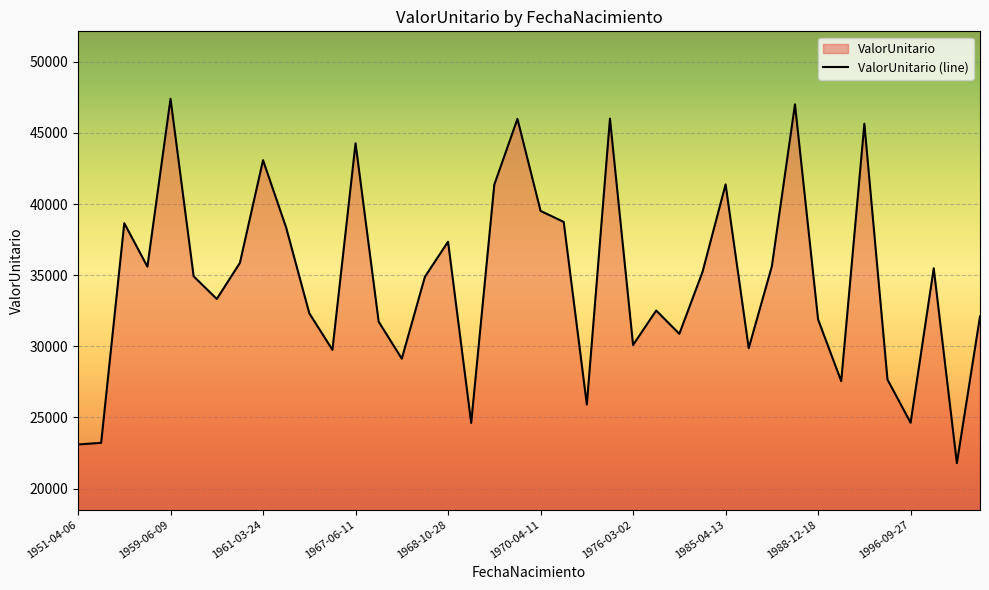

At which label is the value closest to 34592?

1968-03-09